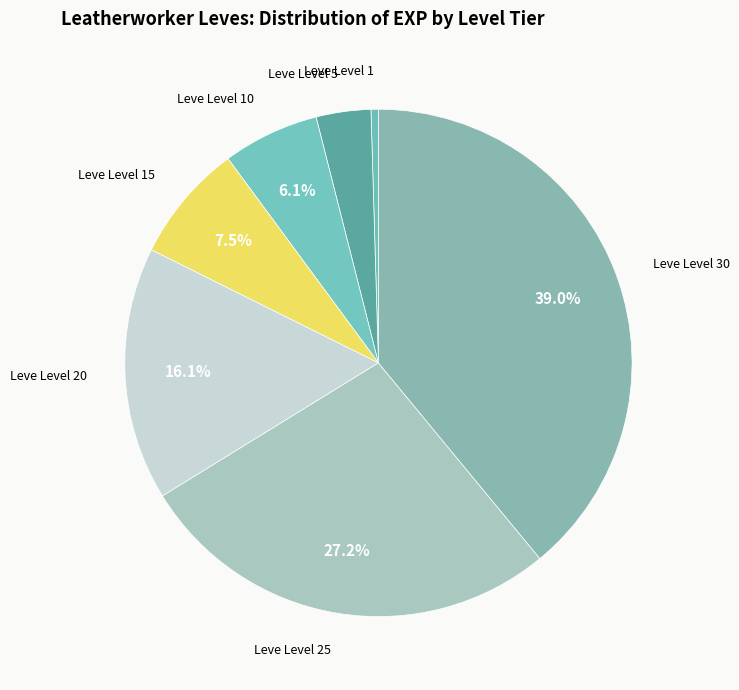

Is there any slice that represents more than half of the pie?

No